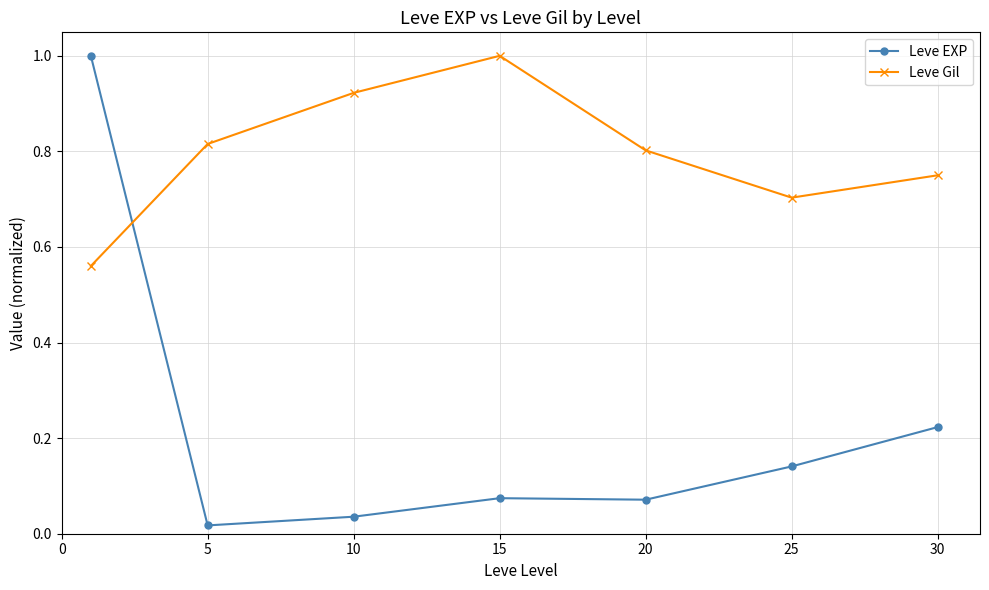

Which series has the largest total across all categories?

Leve Gil